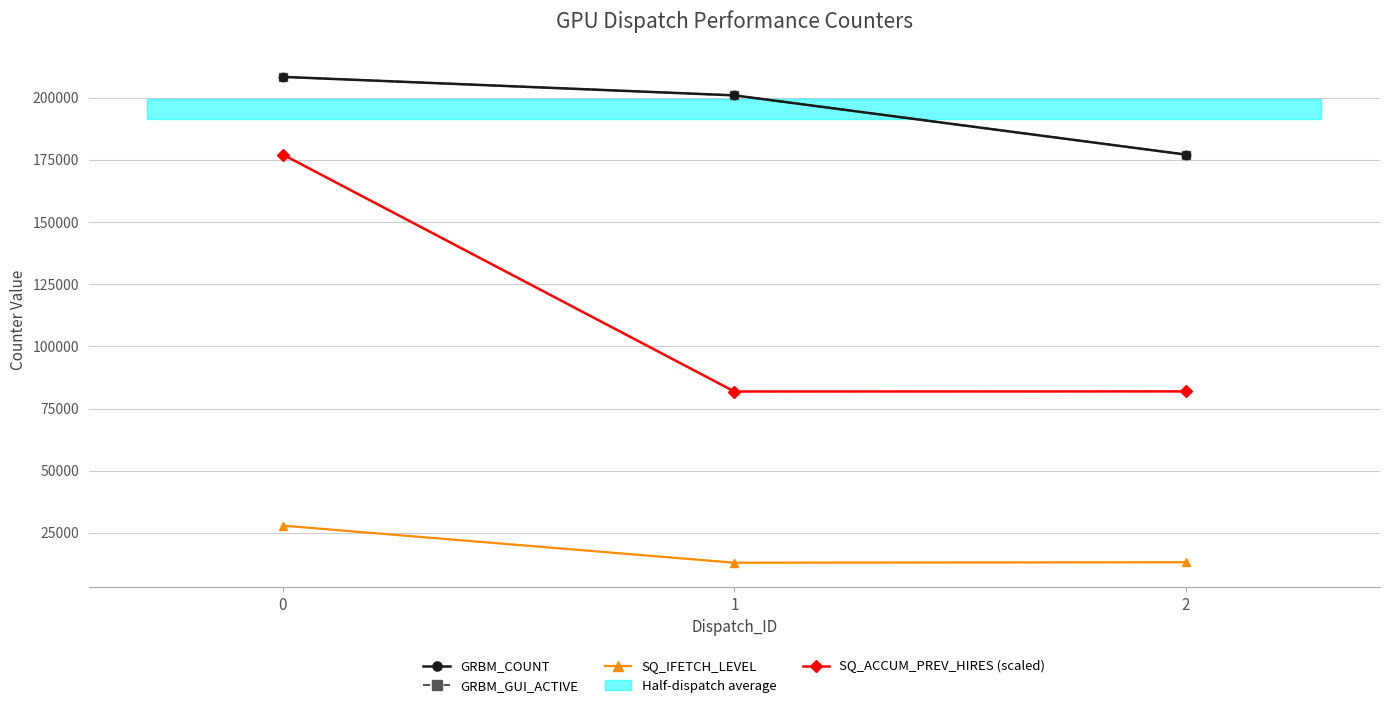

What is the difference between the SQ_ACCUM_PREV_HIRES (scaled) values at 2 and 0?

95211.2